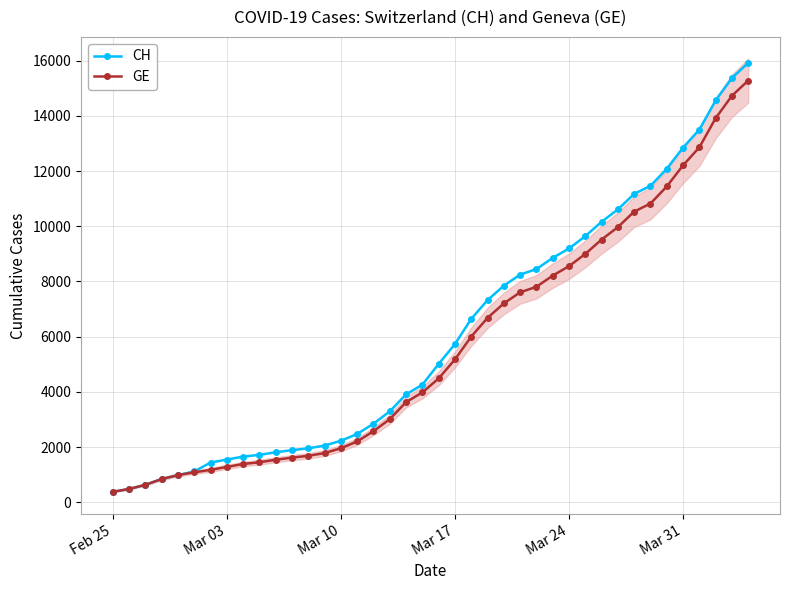

Does the chart have visible grid lines?

Yes